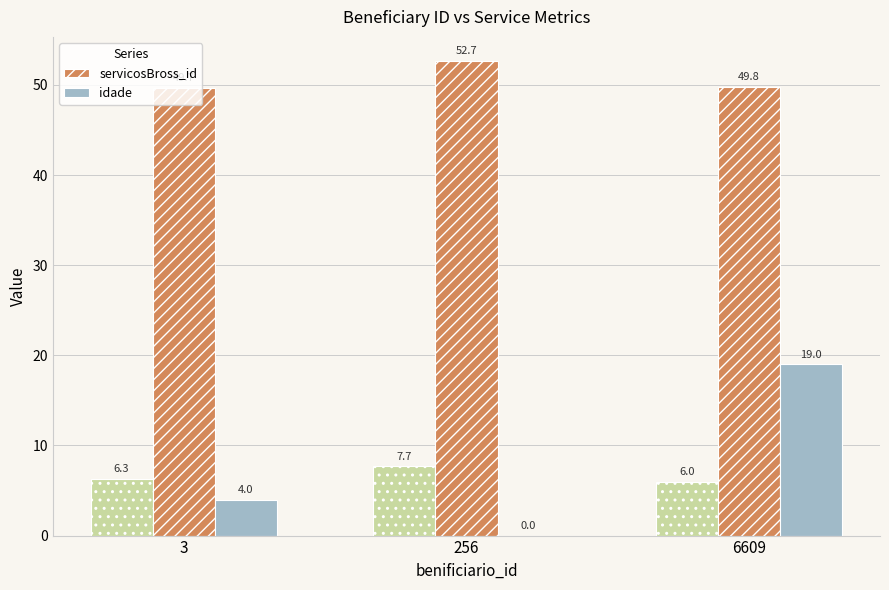

The value of servicosBross_id at 3 is 89.3. True or false?

False